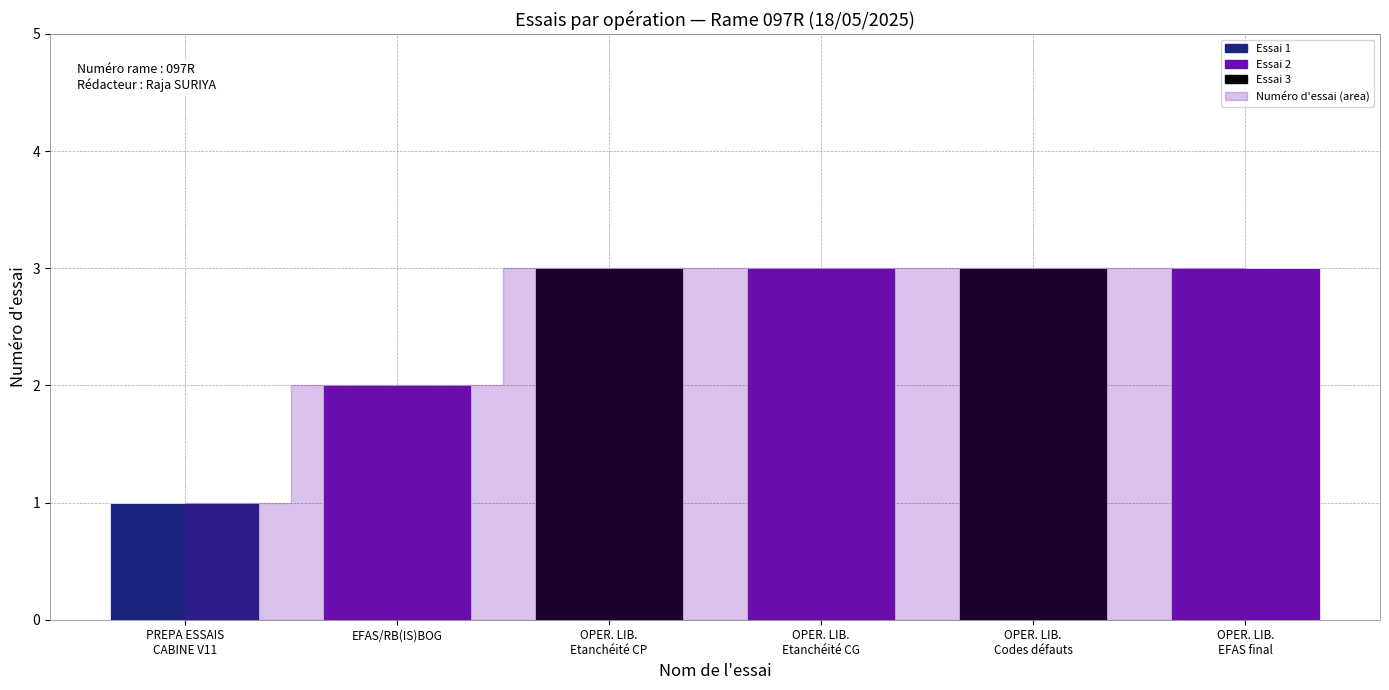

What position from the left is OPERATIONS LIBERATOIRES (Etanchéité CP)?

3